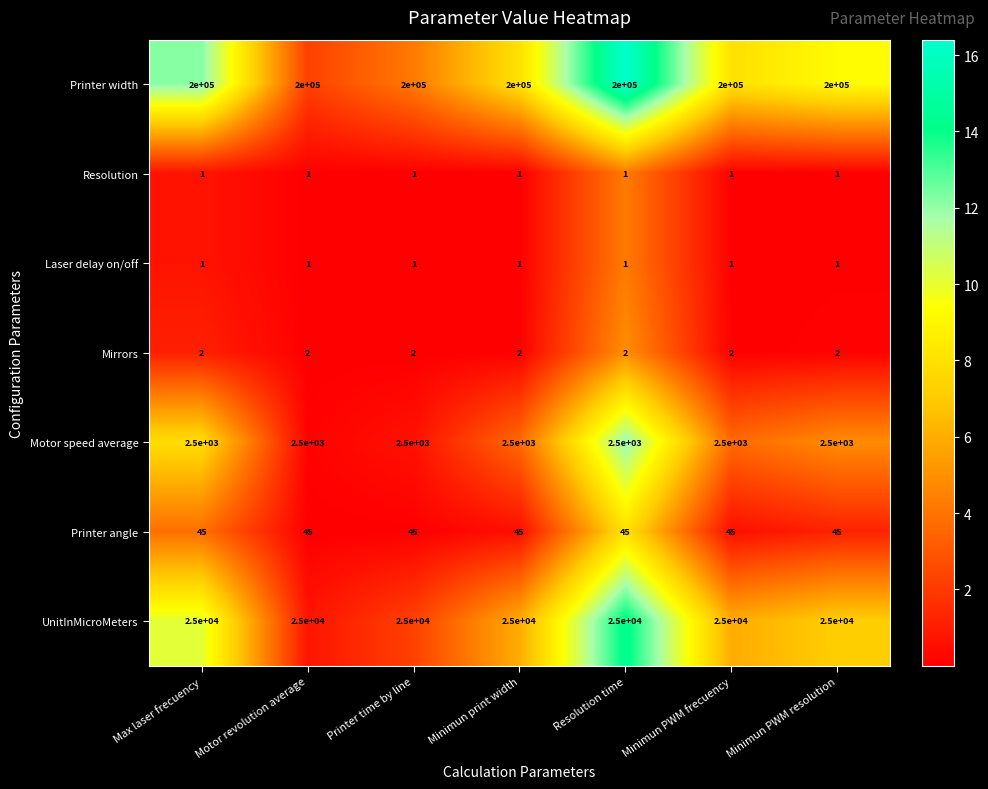

What is the sum of all Laser delay on/off values?

7